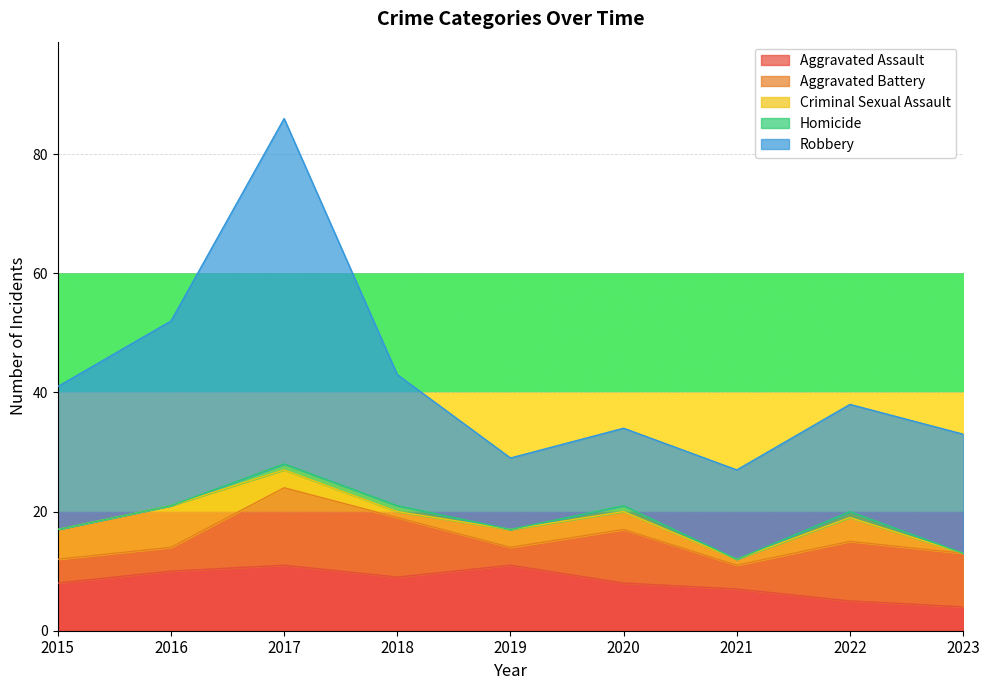

What is the difference between the maximum and minimum values in the Robbery series?

46